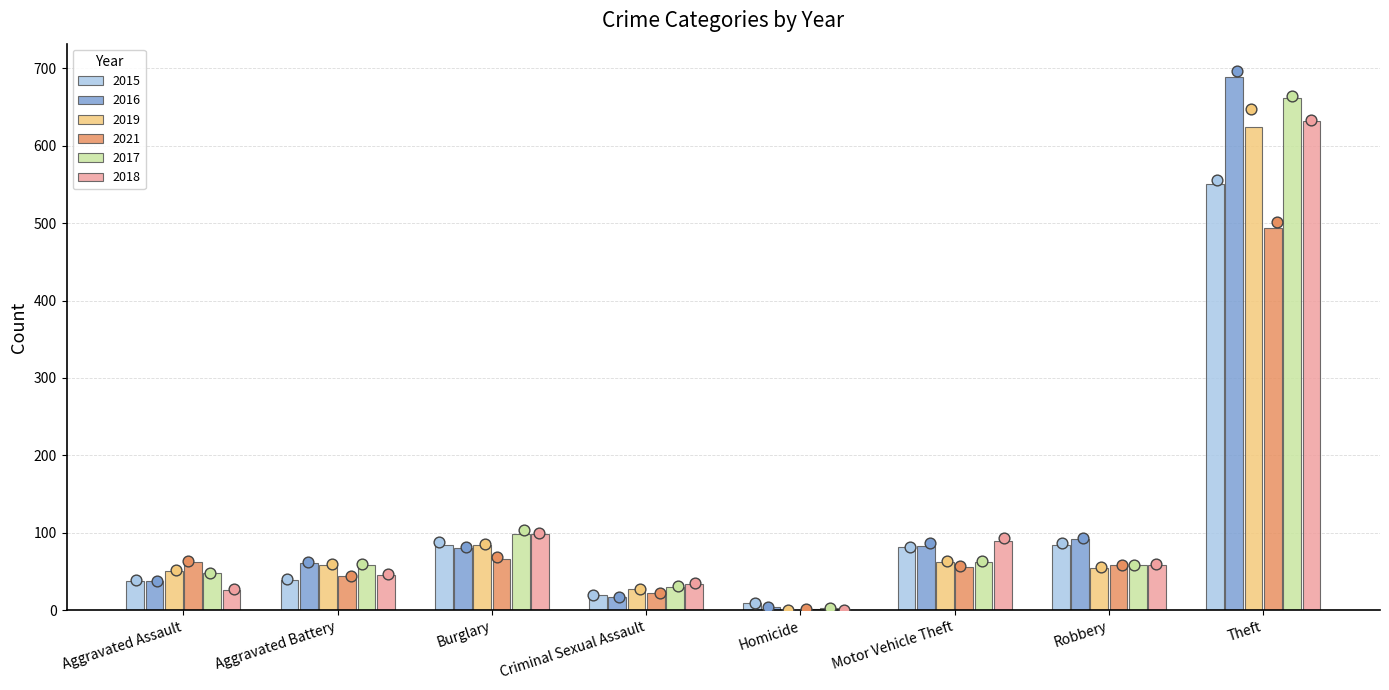

Which series has the widest spread of Y values?

2016